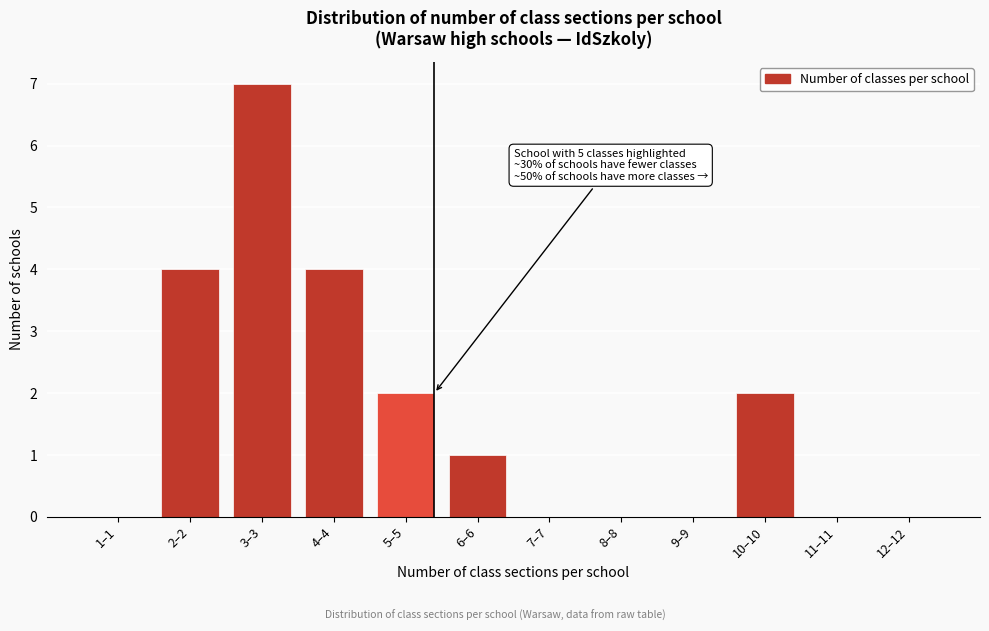

Reading left to right, what are all the values shown in this chart?

1–1=0	2–2=4	3–3=7	4–4=4	5–5=2	6–6=1	7–7=0	8–8=0	9–9=0	10–10=2	11–11=0	12–12=0